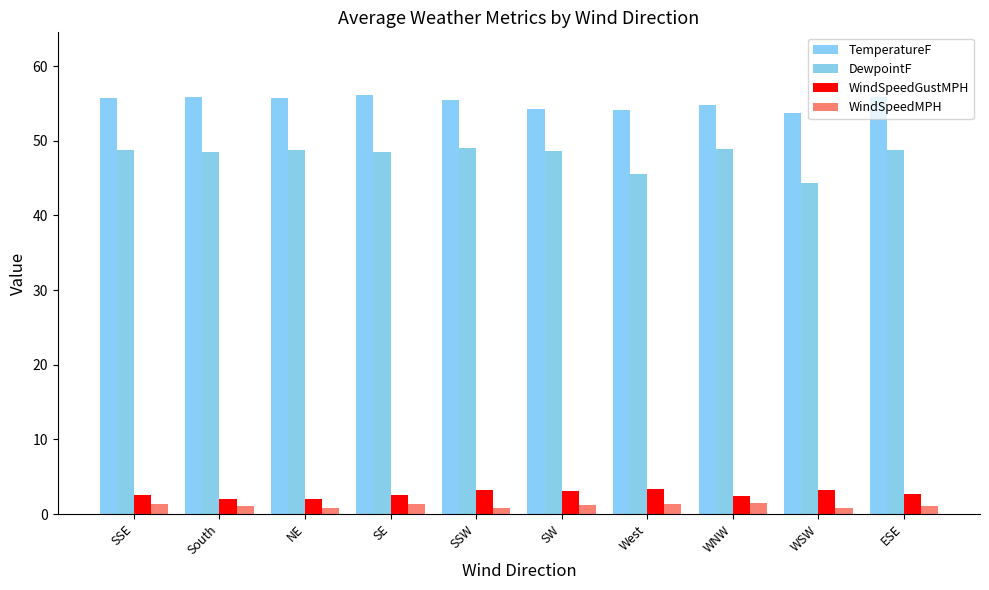

What is the label of the 6th bar from the right?

SSW